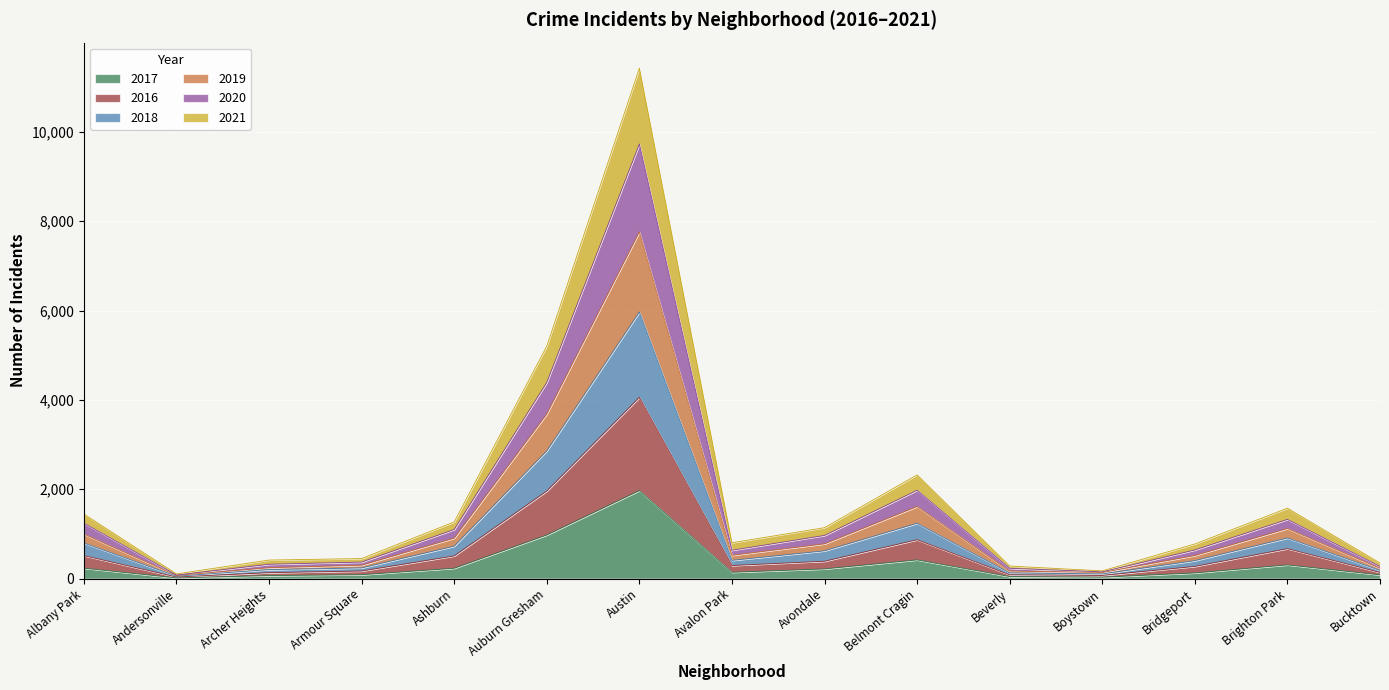

The 2021 series shows 427 at Belmont Cragin. True or false?

False